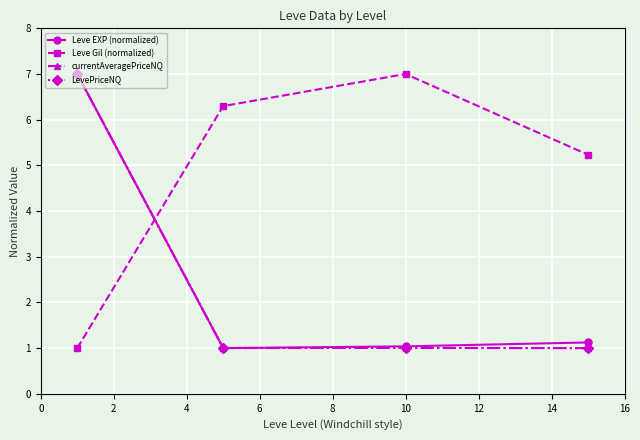

How many lines are shown in the chart?

4